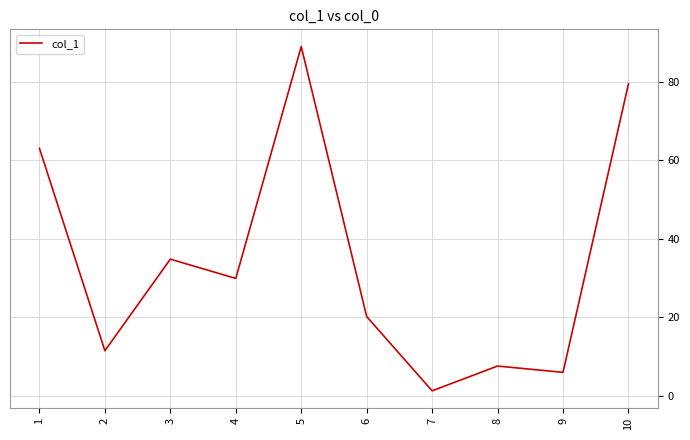

What is the smallest value displayed?

1.3